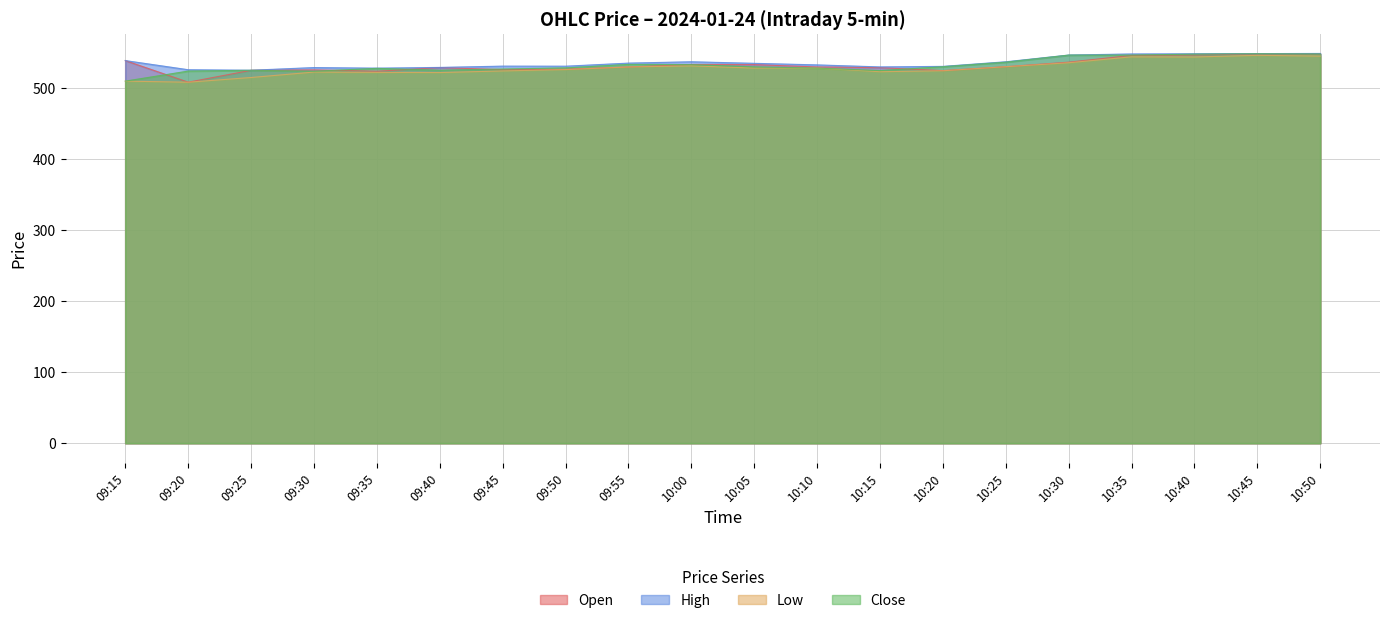

What is the total value across all series at 10:15?

2106.1